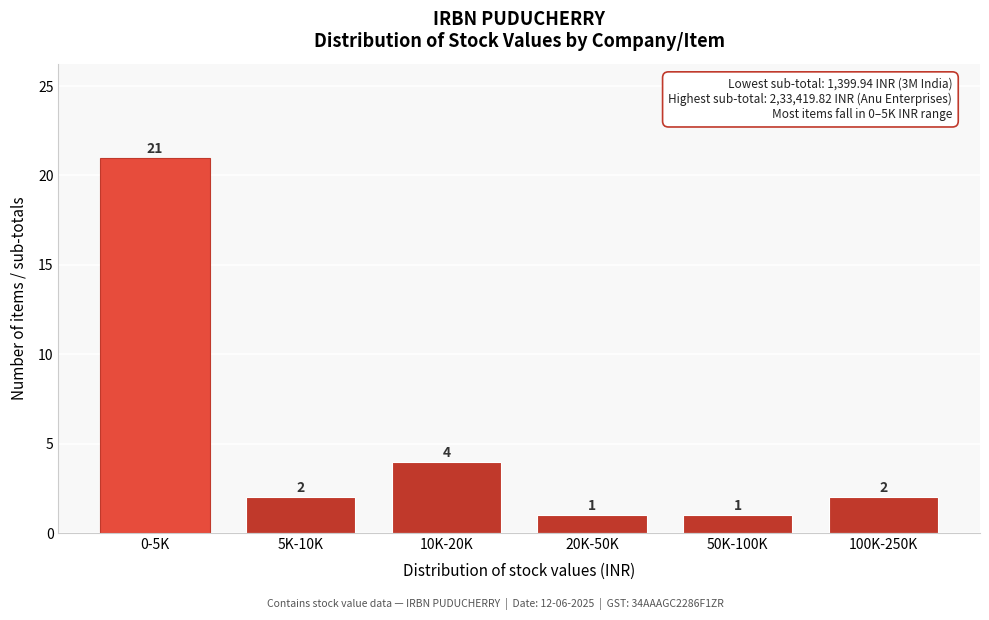

Reading right to left, transcribe all the data shown in this chart.

100K-250K=2	50K-100K=1	20K-50K=1	10K-20K=4	5K-10K=2	0-5K=21